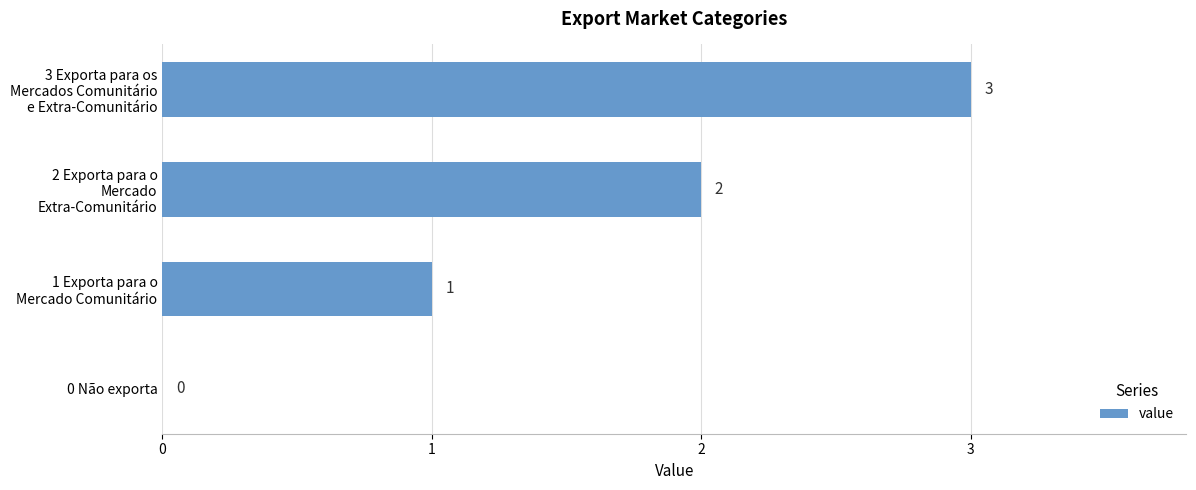

How many series are shown in this chart?

1